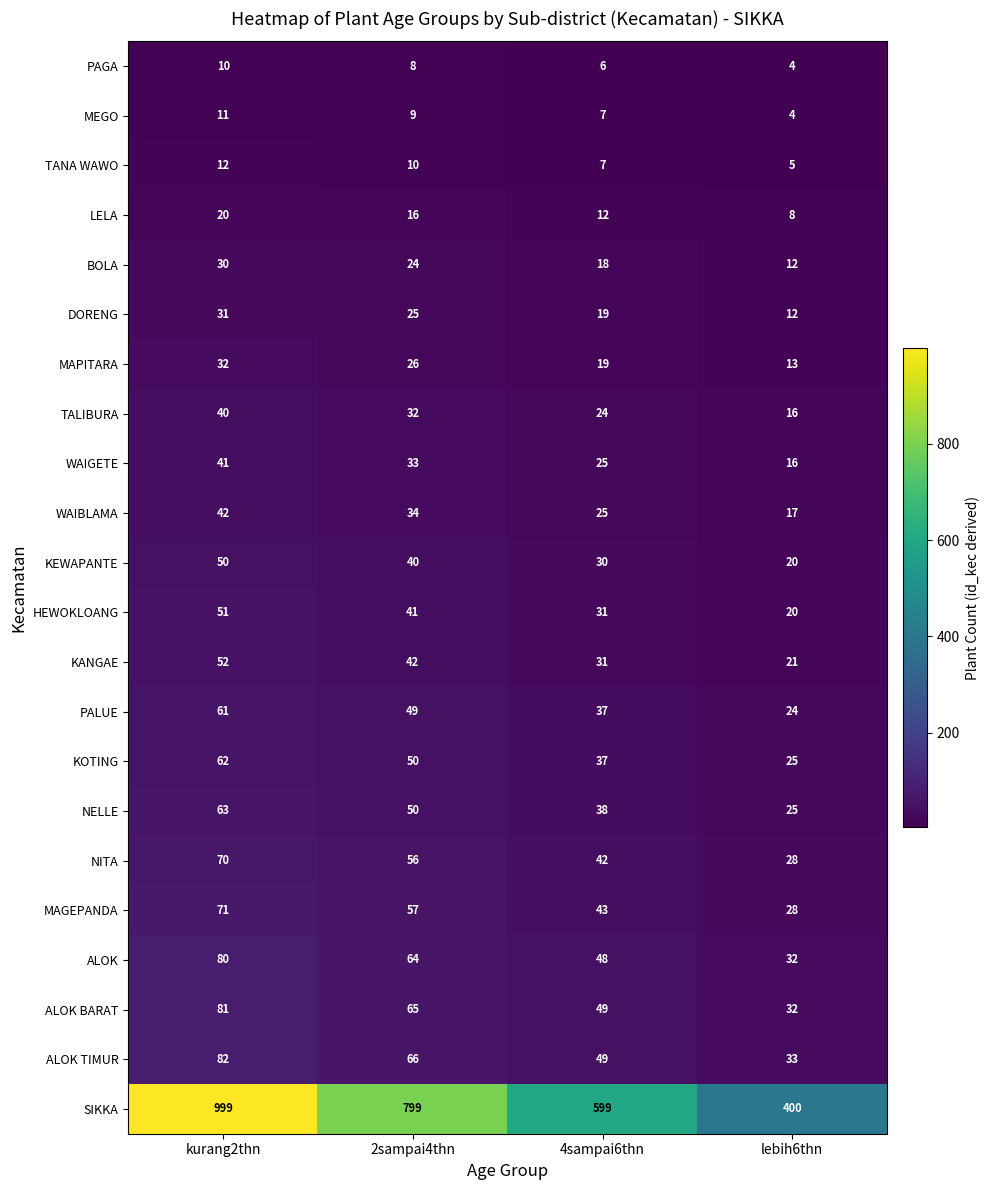

What is the highest value of the ALOK series?

80